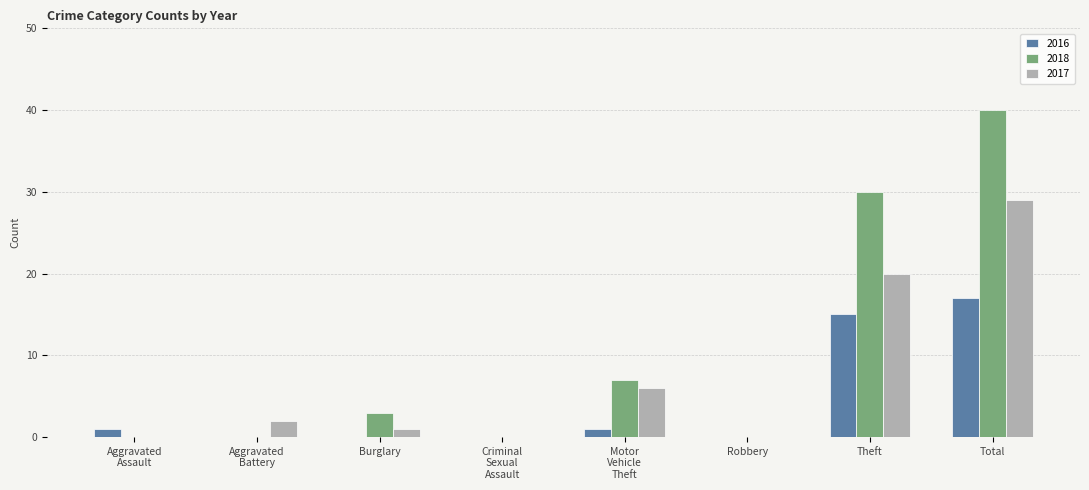

The 2016 series shows 0 at Burglary. True or false?

True